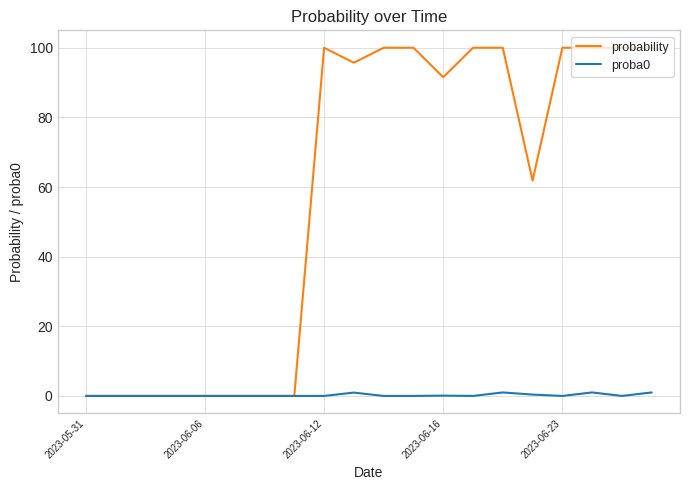

Does the chart have visible grid lines?

Yes